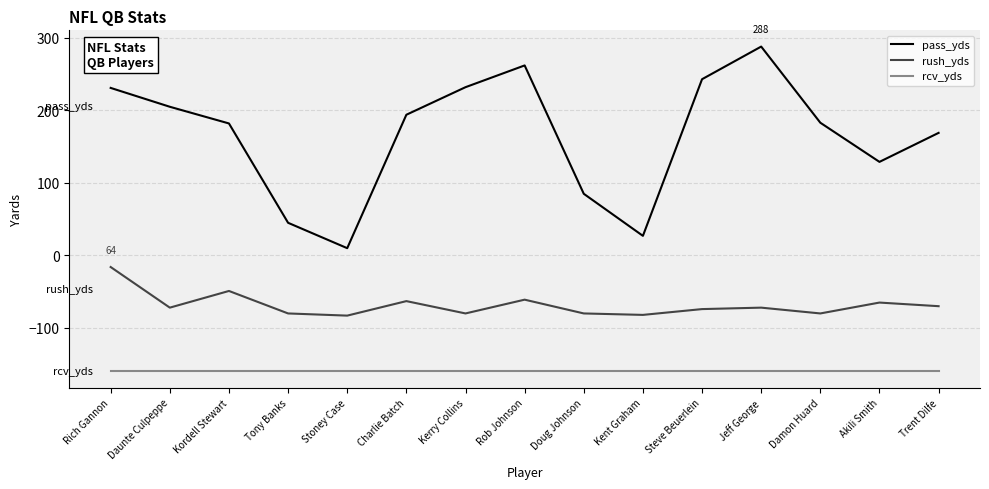

What is the average value of the rush_yds series?

-68